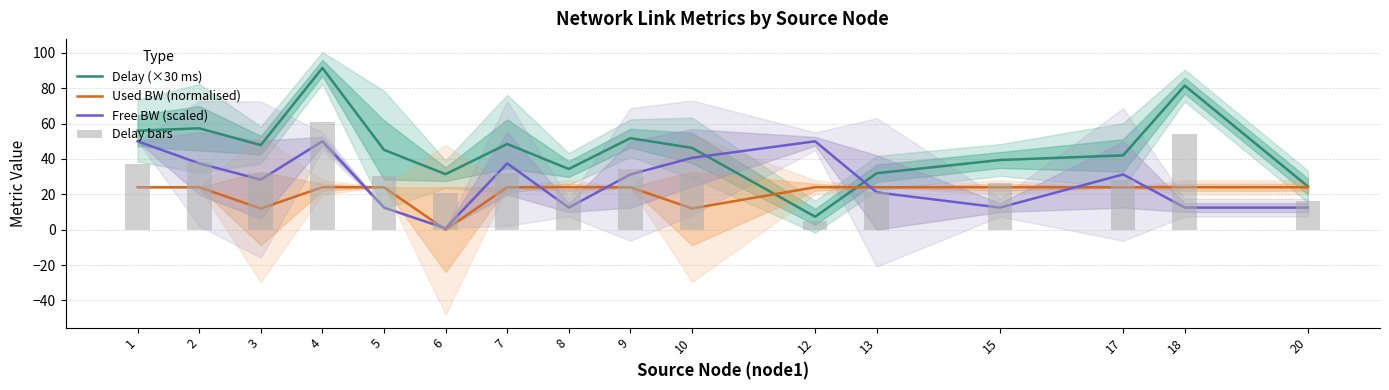

The value of Delay (×30 ms) at 12 is 7.3. True or false?

True